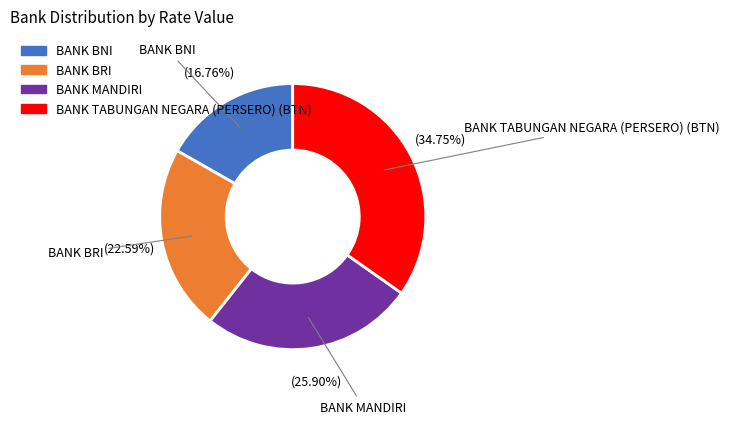

Does BANK BRI account for over 50% of the chart?

No